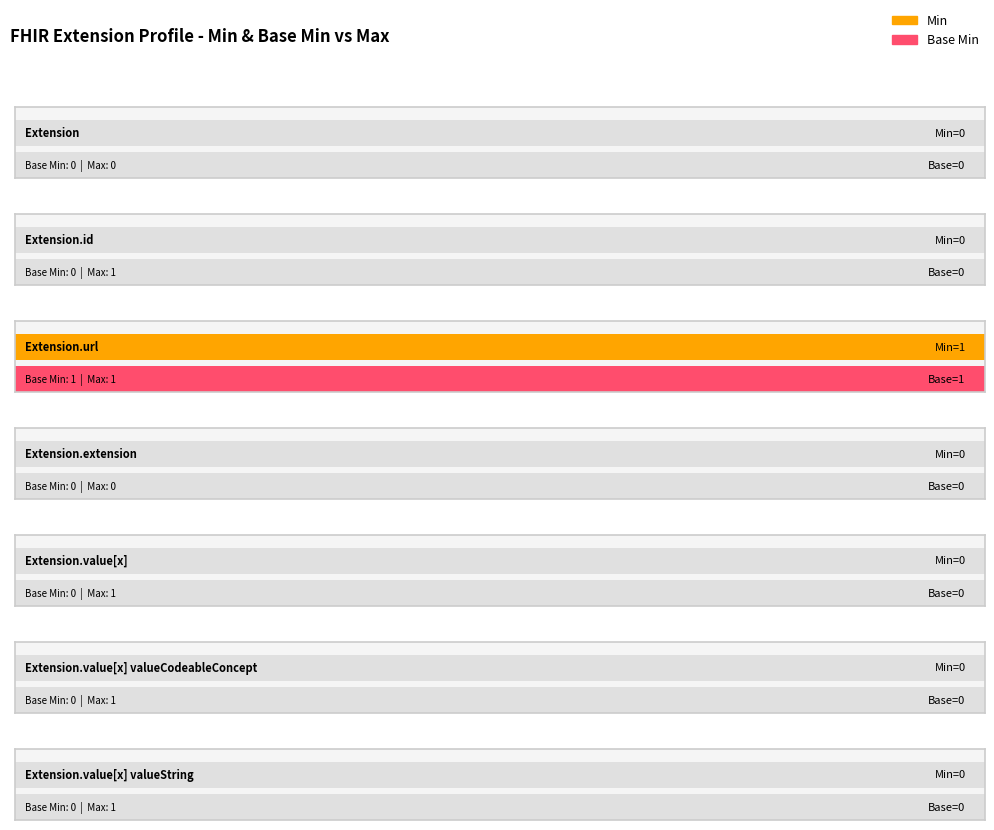

How many bars are there in each group?

2